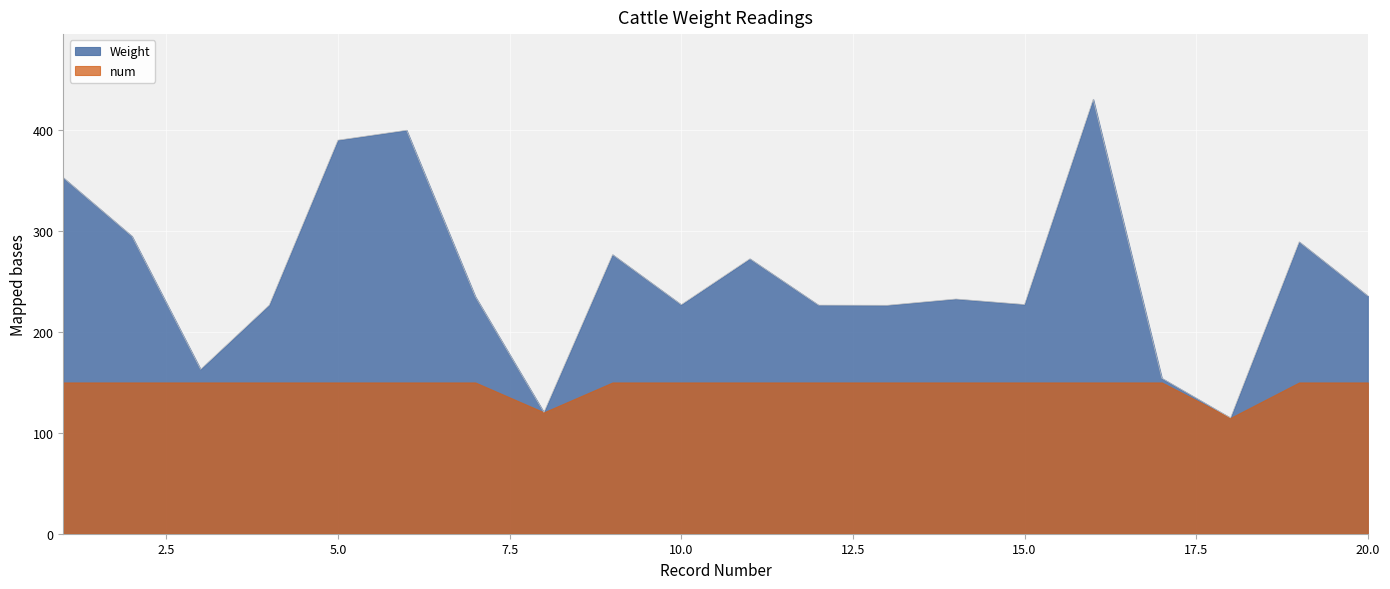

What is the change in value from 8 to 11?

+152.3